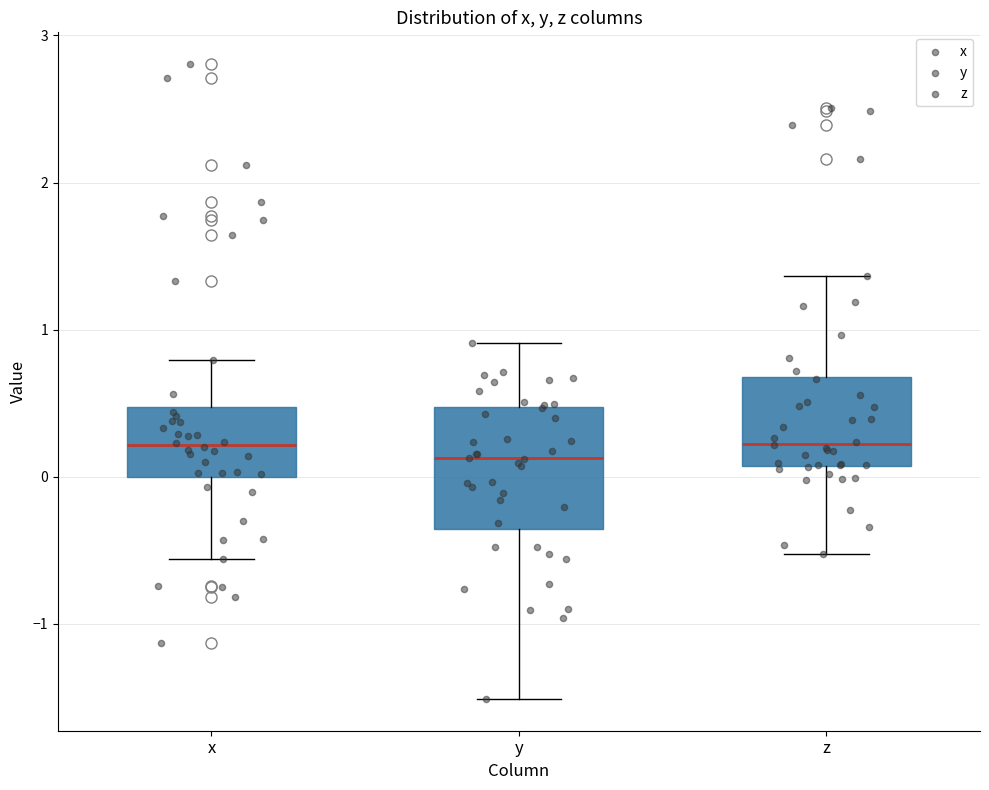

Reading left to right, read every box against the y-axis: the position of its median line, the range the box covers, and the ends of its whiskers. The values are not printed on the chart, so give them approximately, as read against the axis.

x: median 0.2, box 0.0 to 0.5, whiskers -0.6 to 0.8
y: median 0.1, box -0.4 to 0.5, whiskers -1.5 to 0.9
z: median 0.2, box 0.1 to 0.7, whiskers -0.5 to 1.4